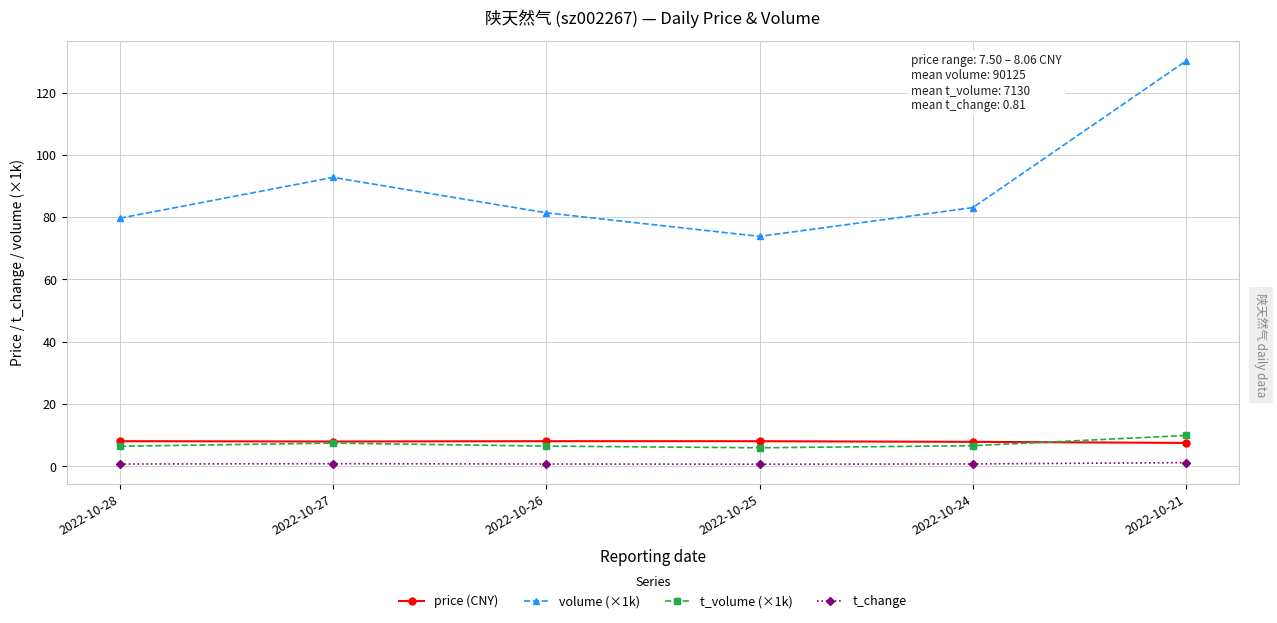

True or false: volume (×1k) has a value of 21.2 at 2022-10-25.

False